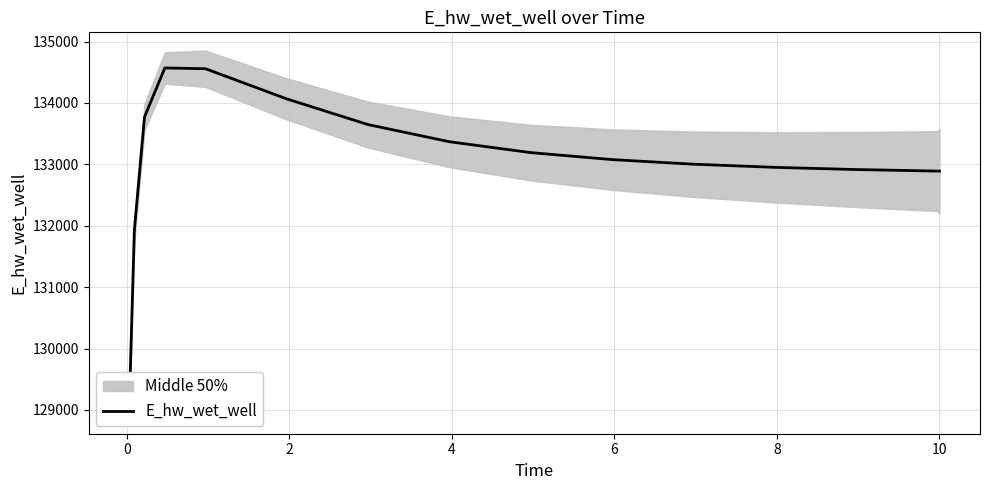

True or false: the data has more than 1 interior local peaks.

False